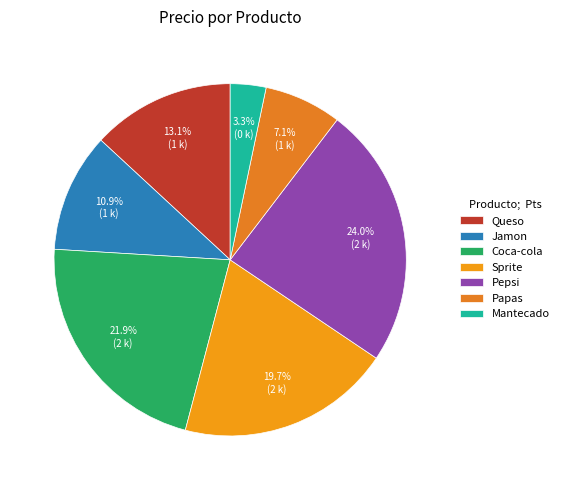

What is the largest slice in the pie chart?

Pepsi